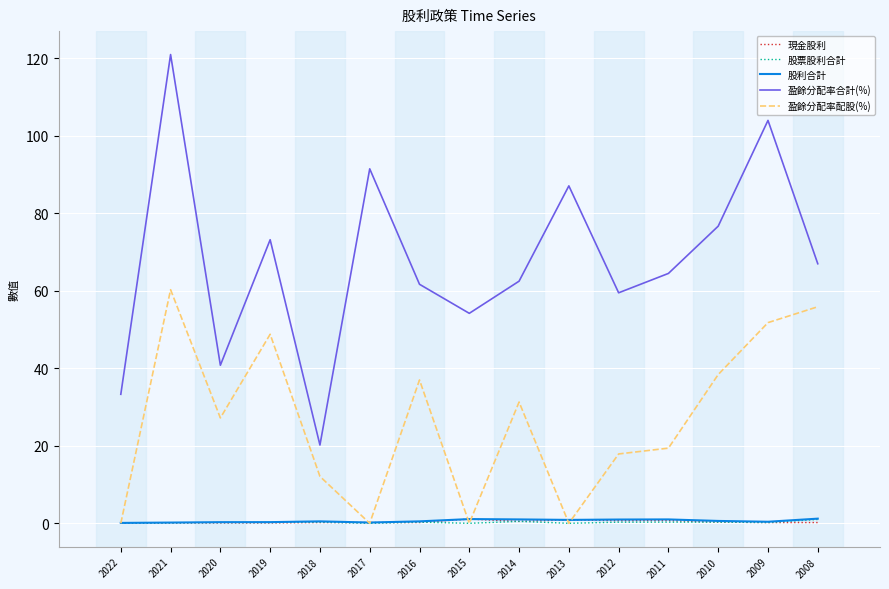

Is it true that 股票股利合計 equals 1.0 at 2008?

True